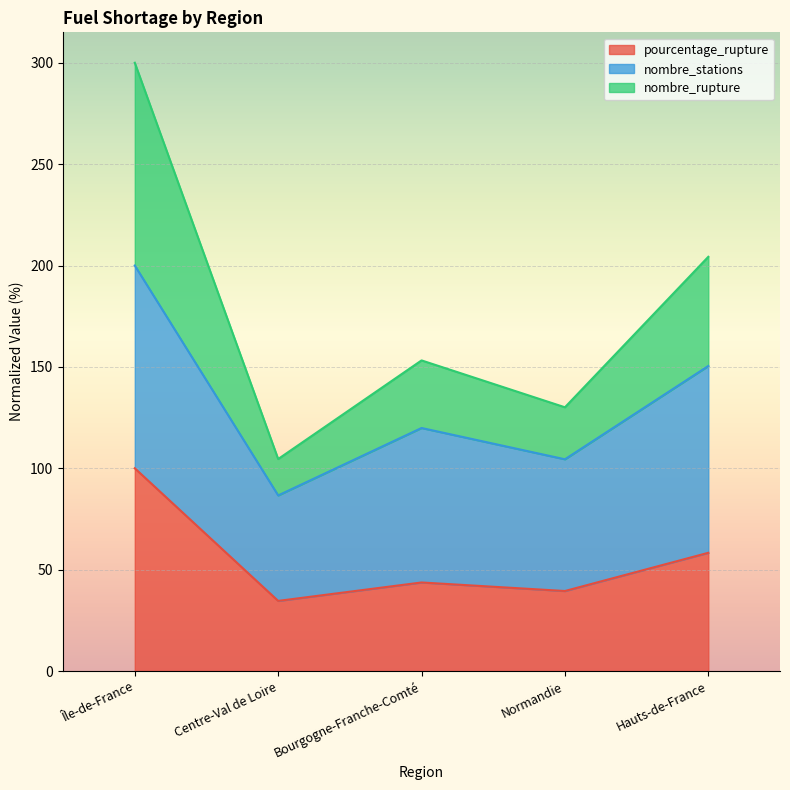

Is the value of nombre_rupture at Bourgogne-Franche-Comté greater than the value of pourcentage_rupture at Bourgogne-Franche-Comté?

Yes